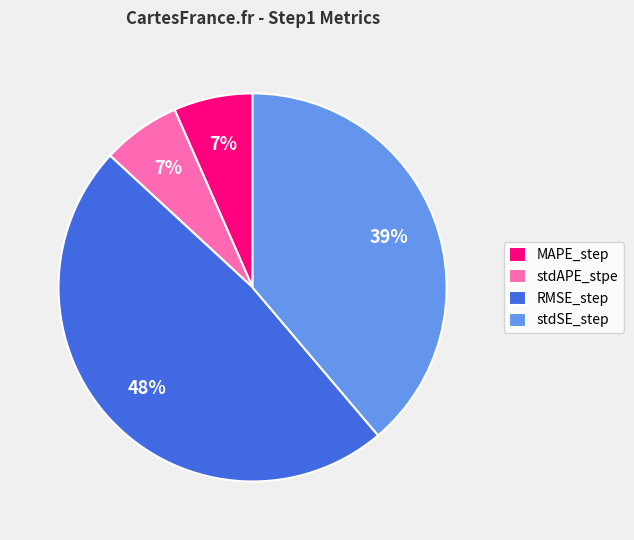

How many segments does this pie chart have?

4